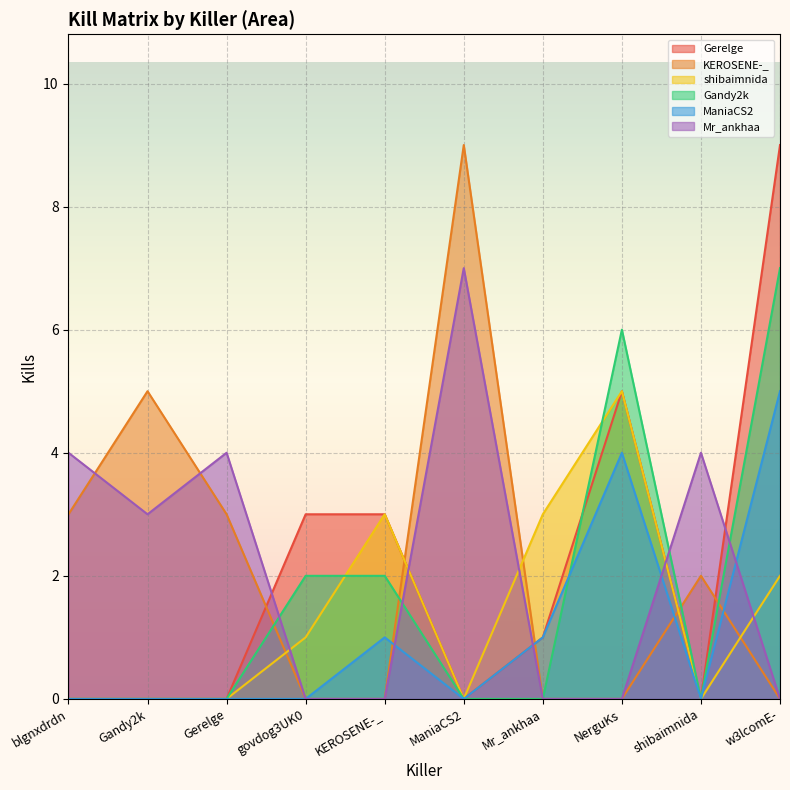

In Gerelge, how many points are higher than both neighbors (excluding endpoints)?

1